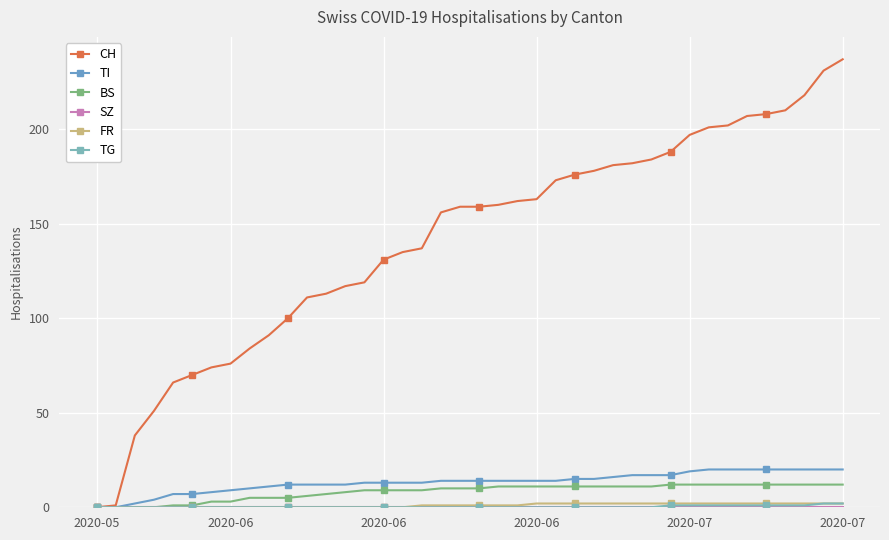

How many series are shown in this chart?

6